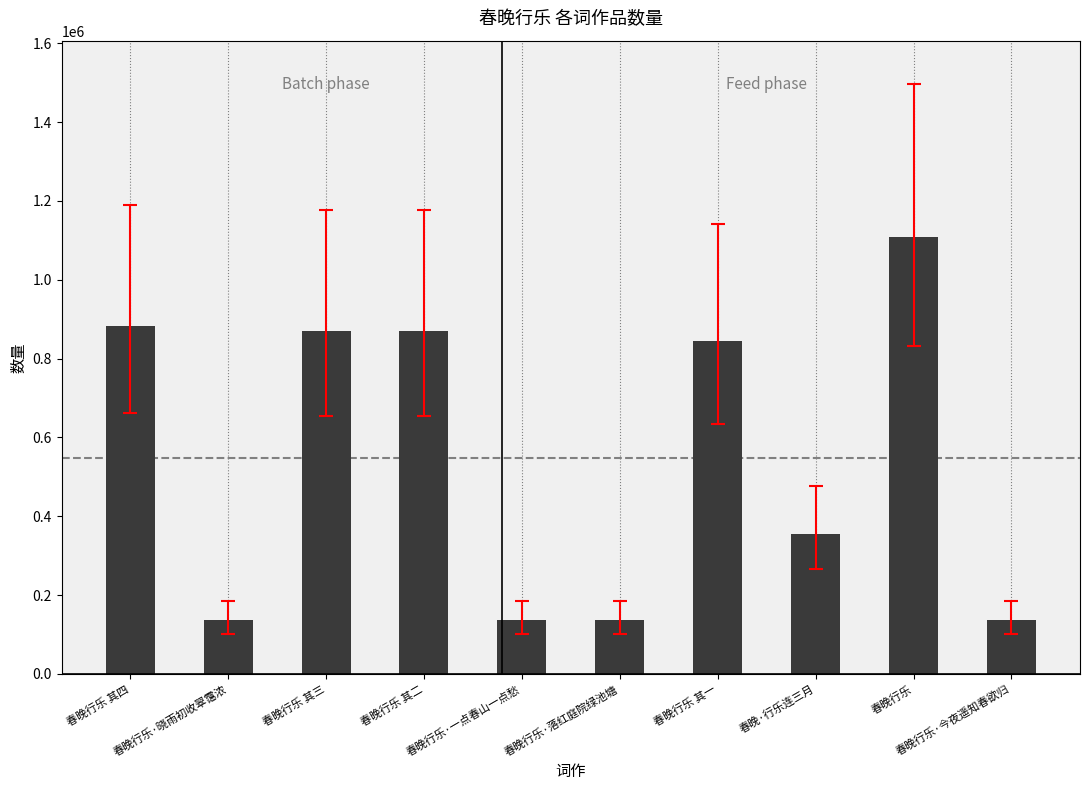

How many bars are there in total?

10